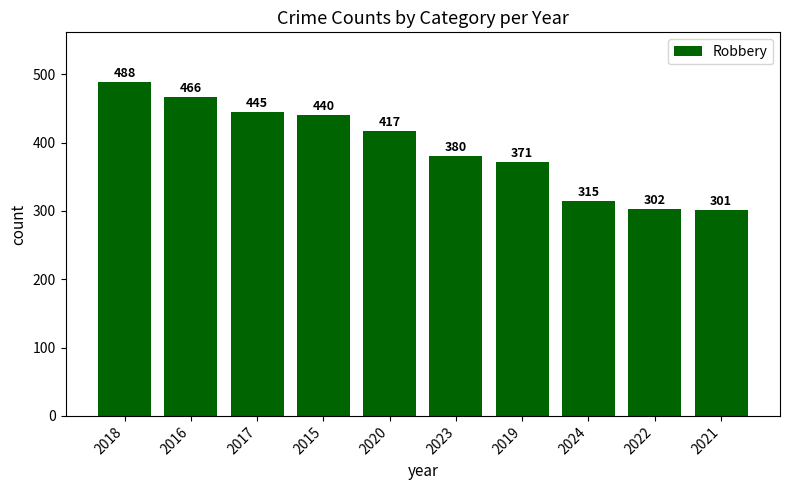

Between 2020 and 2018, which is larger?

2018